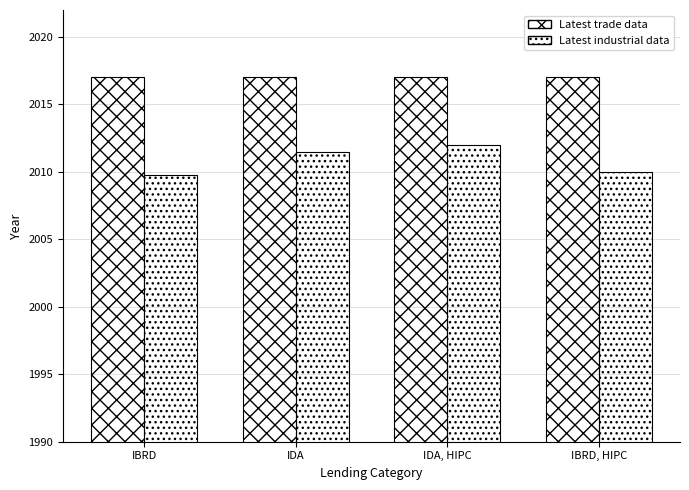

How many values in the Latest industrial data series exceed 2011?

2